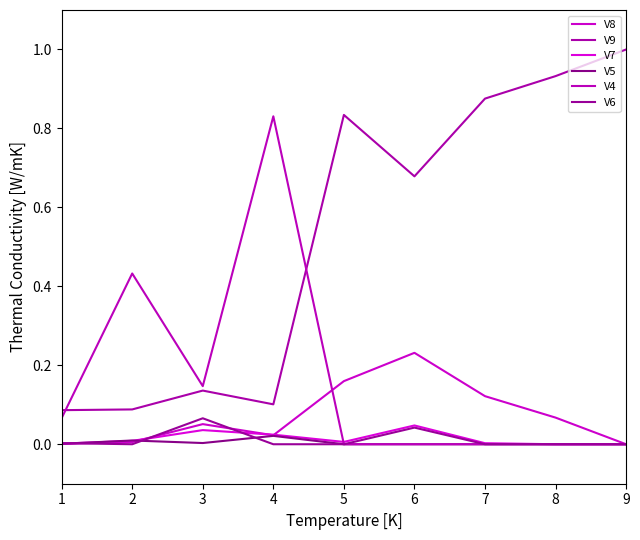

What is the total value across all series at 8?

1.0